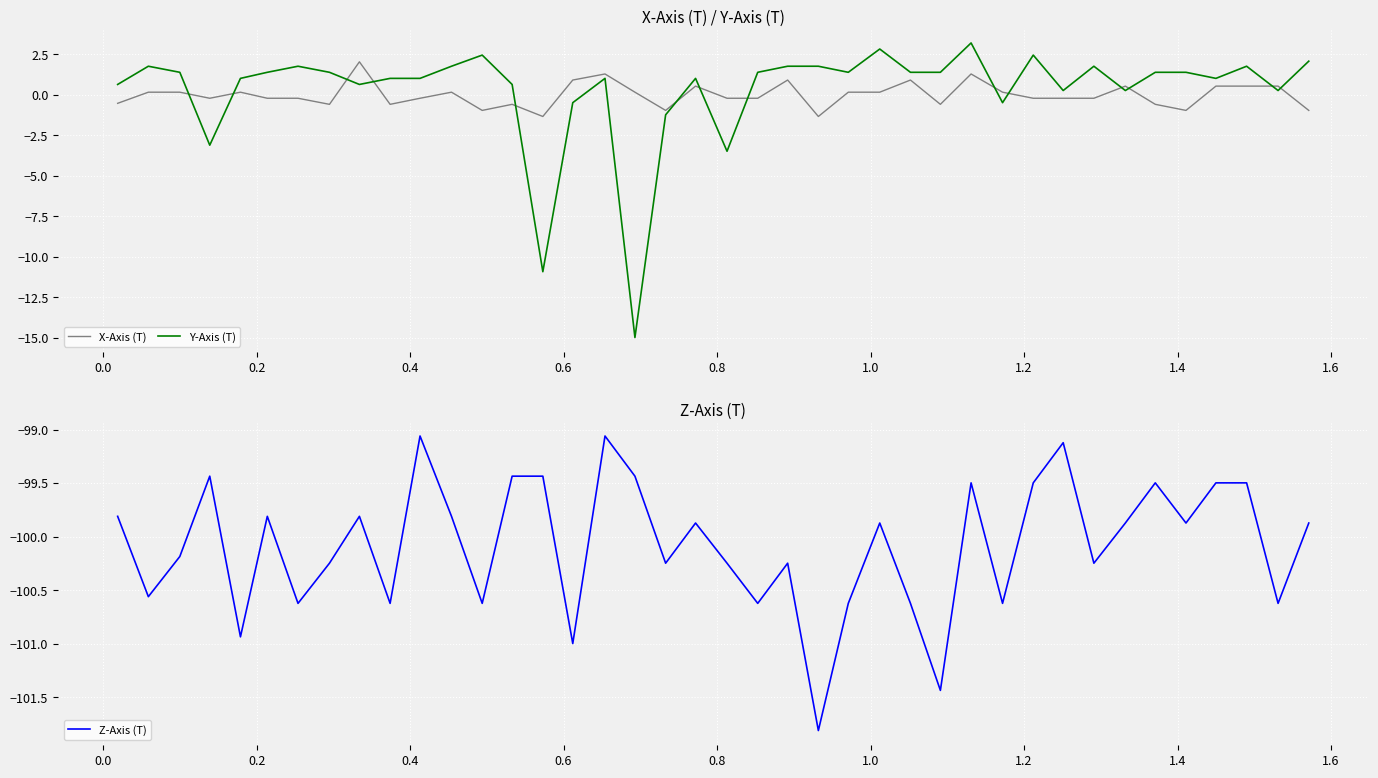

What is the maximum value for Y-Axis (T)?

3.2